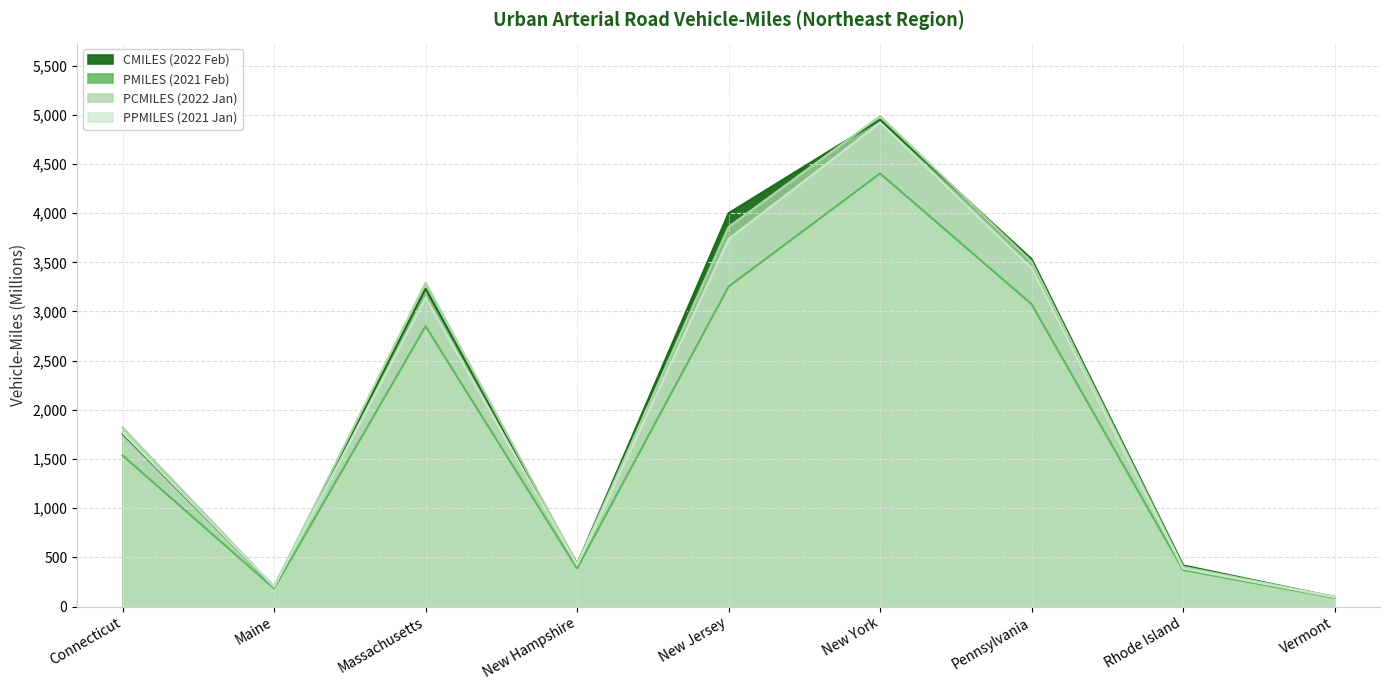

Between Massachusetts and New Hampshire, which is larger?

Massachusetts